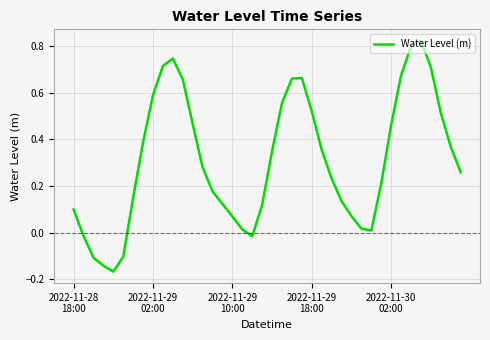

What is the difference between the maximum and minimum values?

1.0